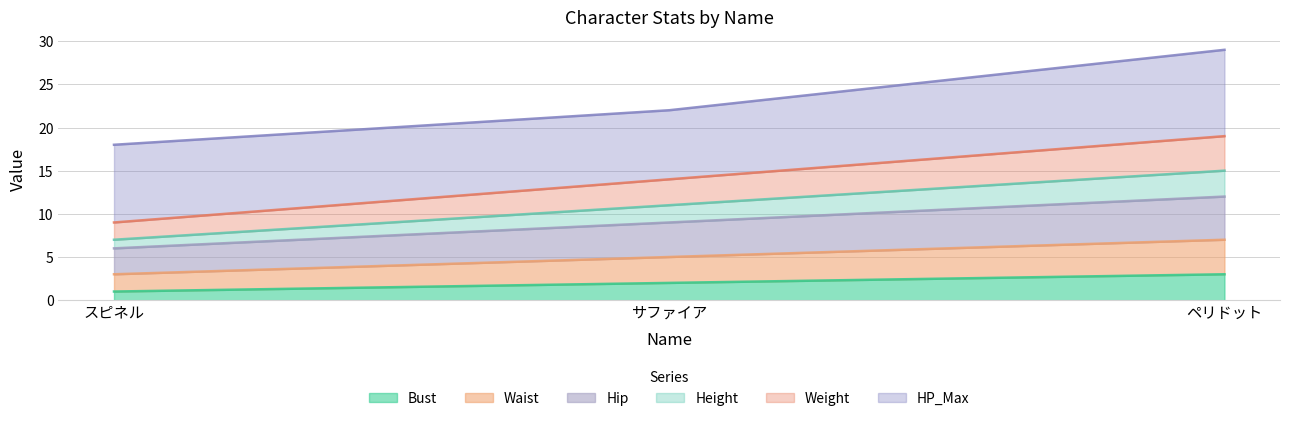

Which category has the highest value across all series?

ペリドット